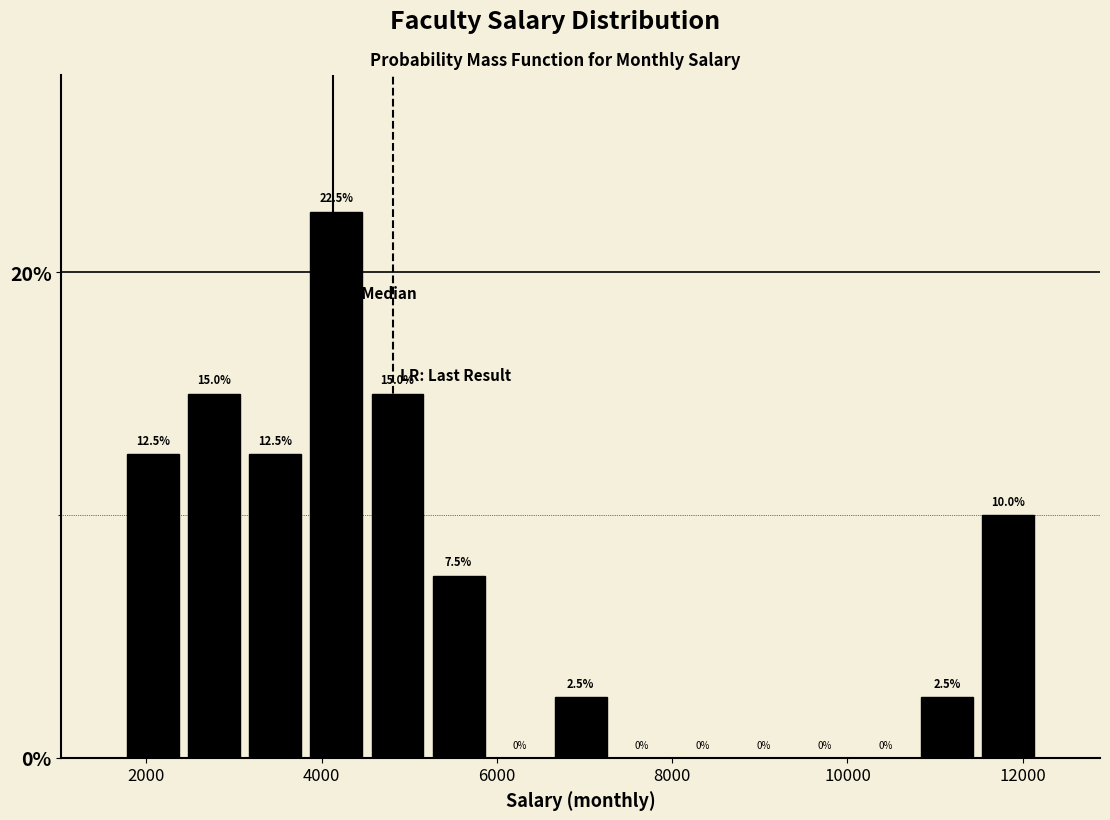

Read against the x-axis, roughly where is the centre of the tallest bar?

4200